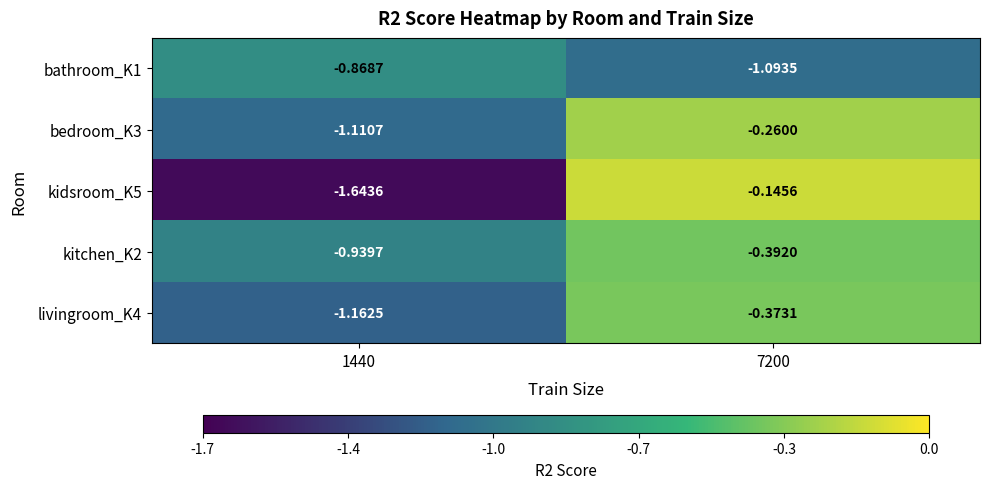

How many distinct data groups are displayed?

5